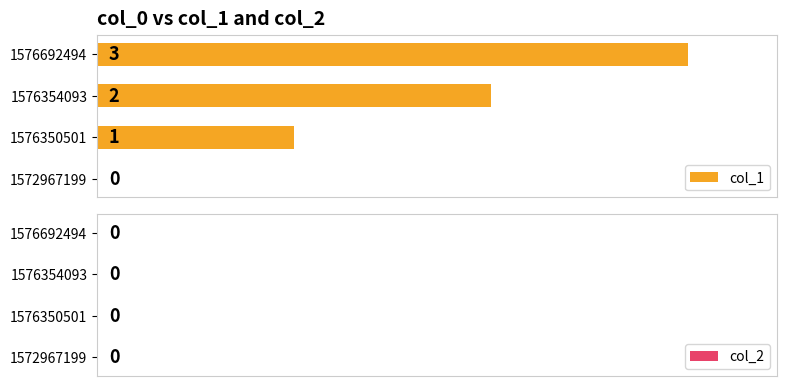

How many values are between 1 and 3?

3